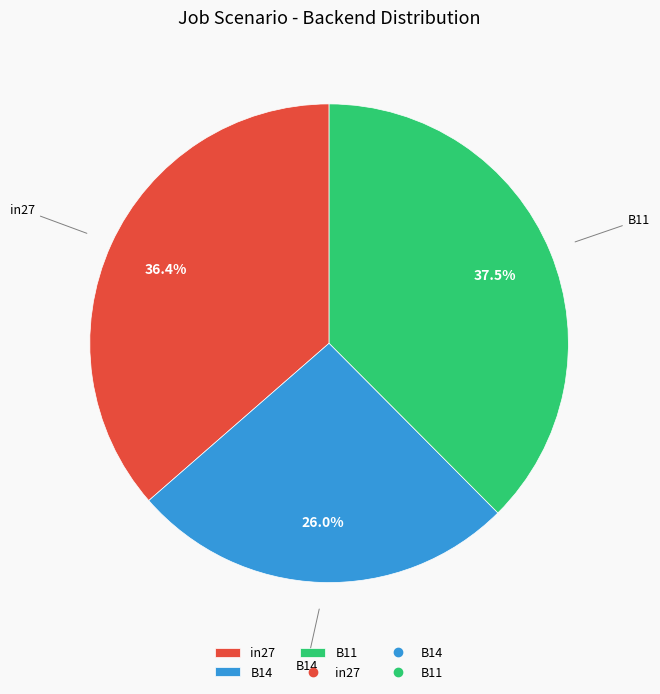

To the nearest percent, what is the combined percentage of B14 and in27?

62%